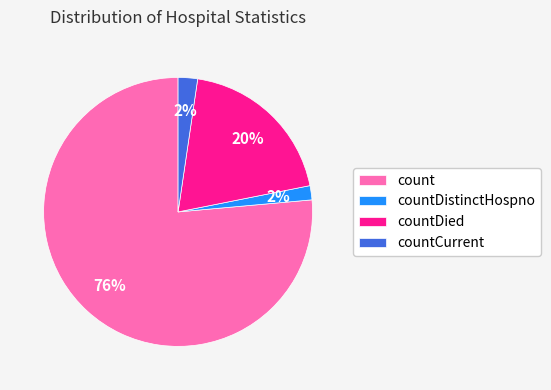

To the nearest percent, what is the combined percentage of count and countDistinctHospno?

78%